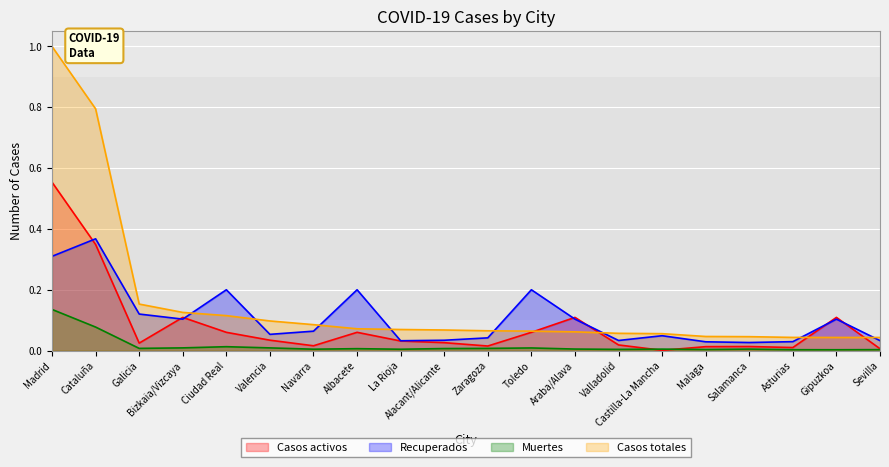

List the series in order of their peak value, highest first.

Casos totales, Casos activos, Recuperados, Muertes